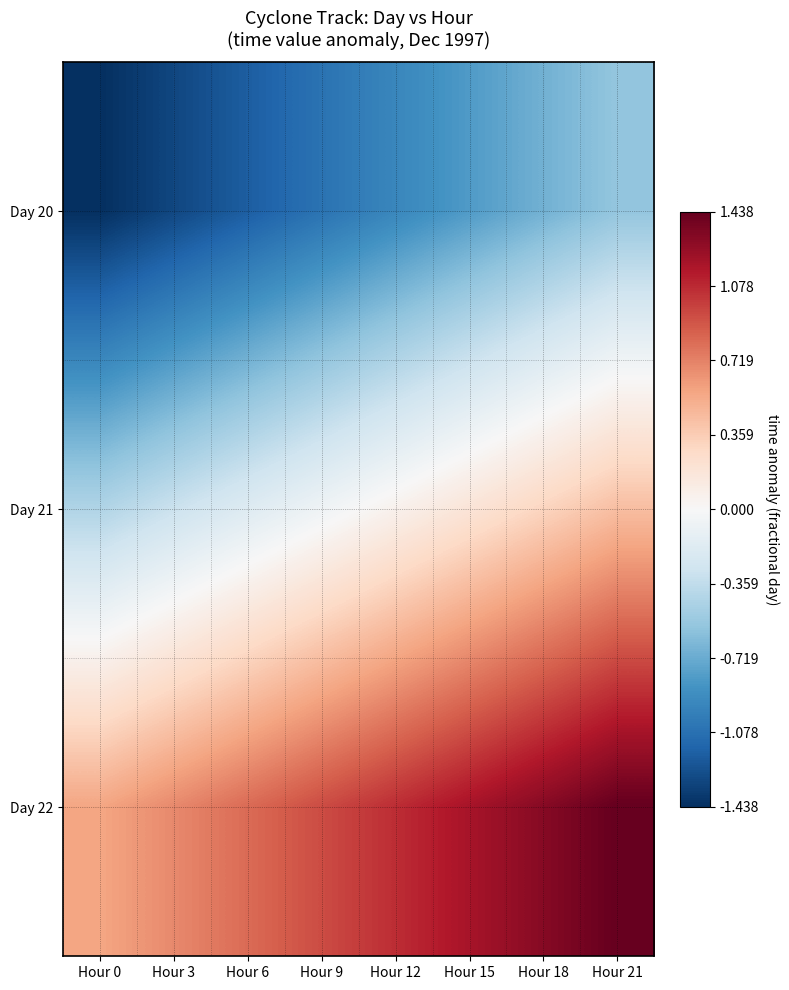

What is the total value across all series at Hour 3?

-0.9